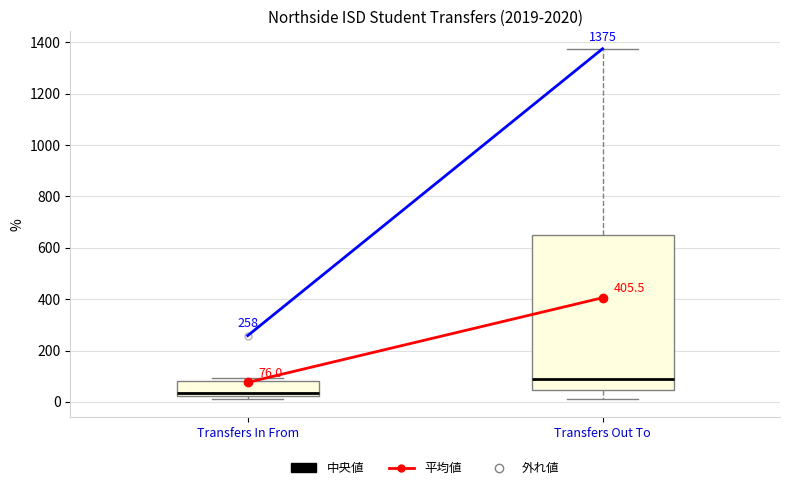

Which box's median line is the highest?

Transfers Out To